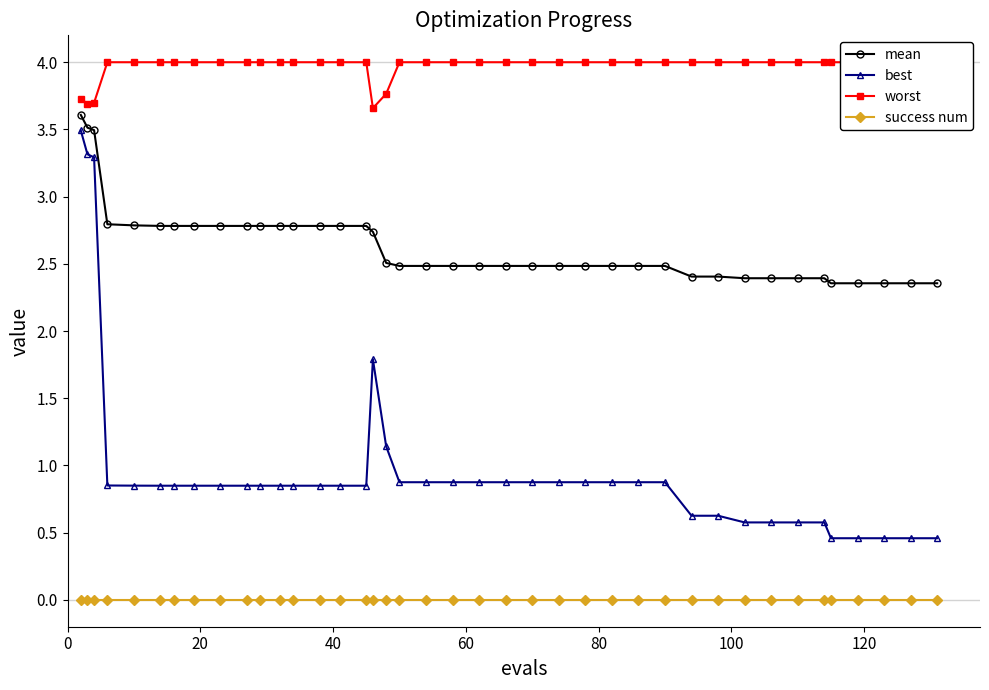

Does the chart display data point markers on the line(s)?

Yes